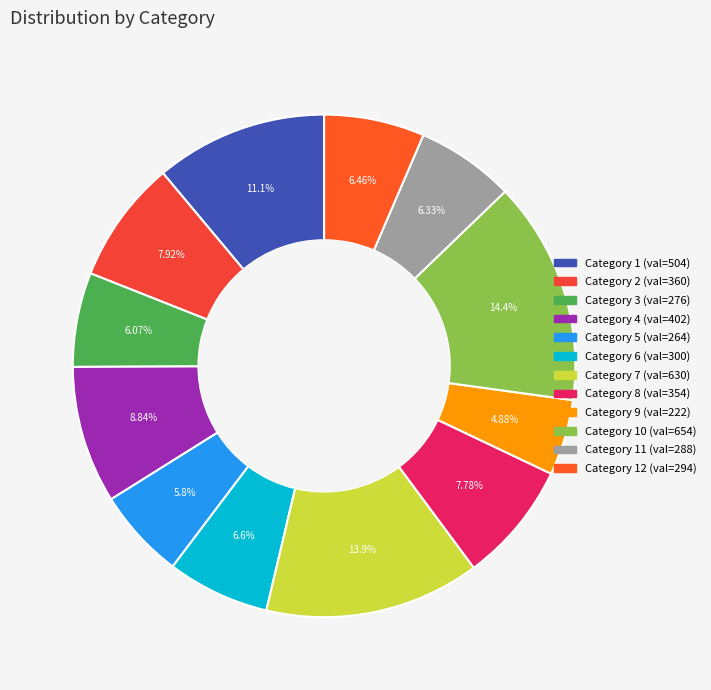

Count the number of slices in the pie.

12